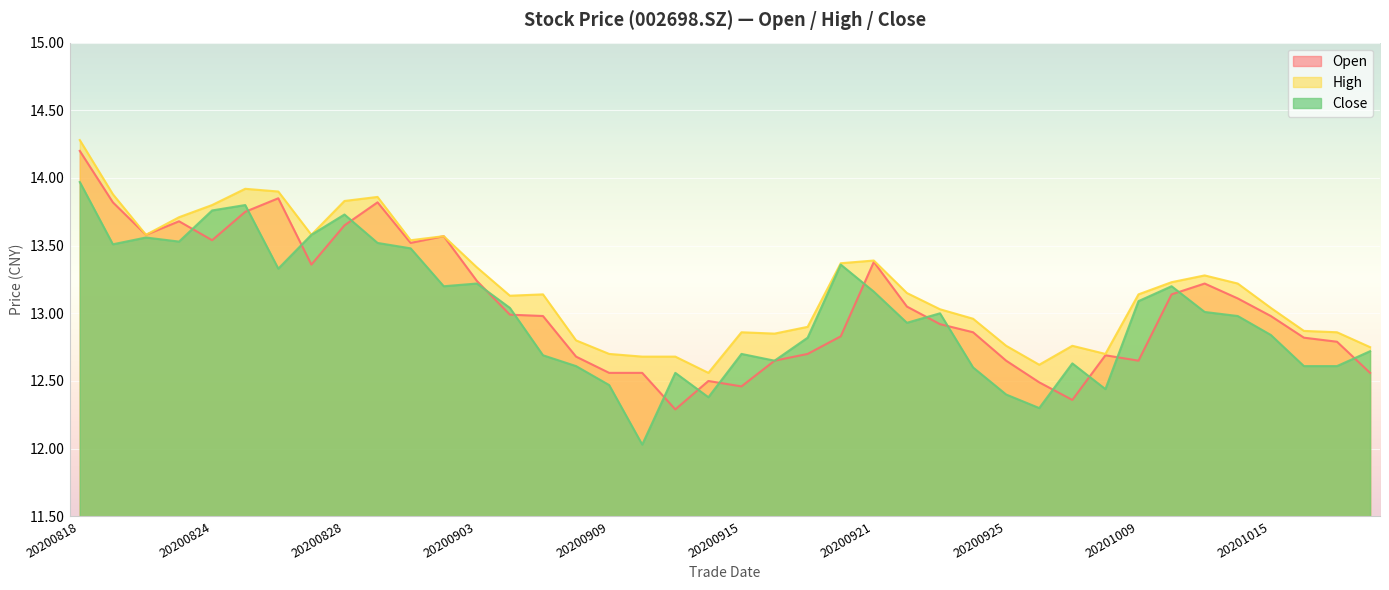

At which category is the sum across all series the highest?

20200818